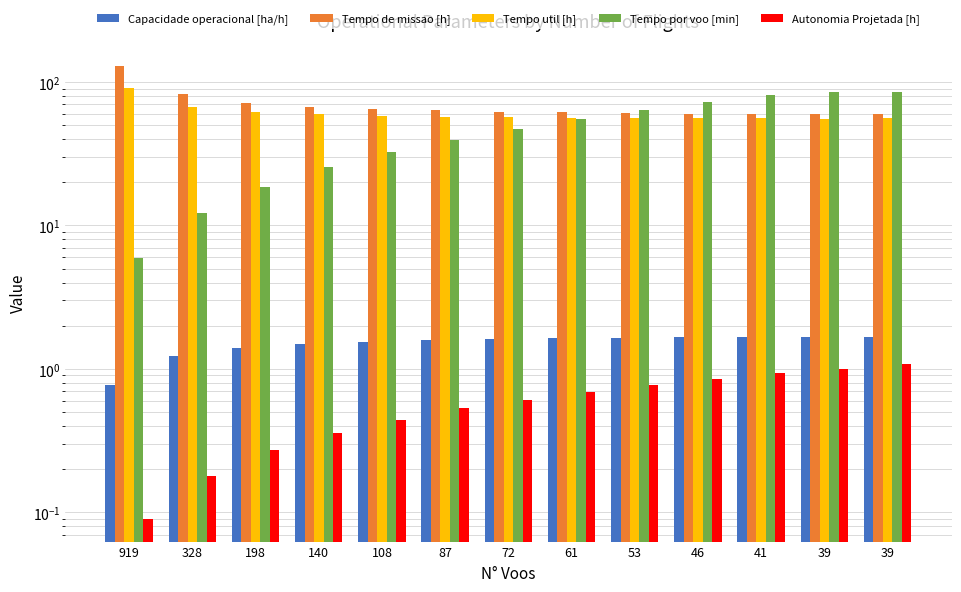

Which category has the highest value in the Capacidade operacional [ha/h] series?

39